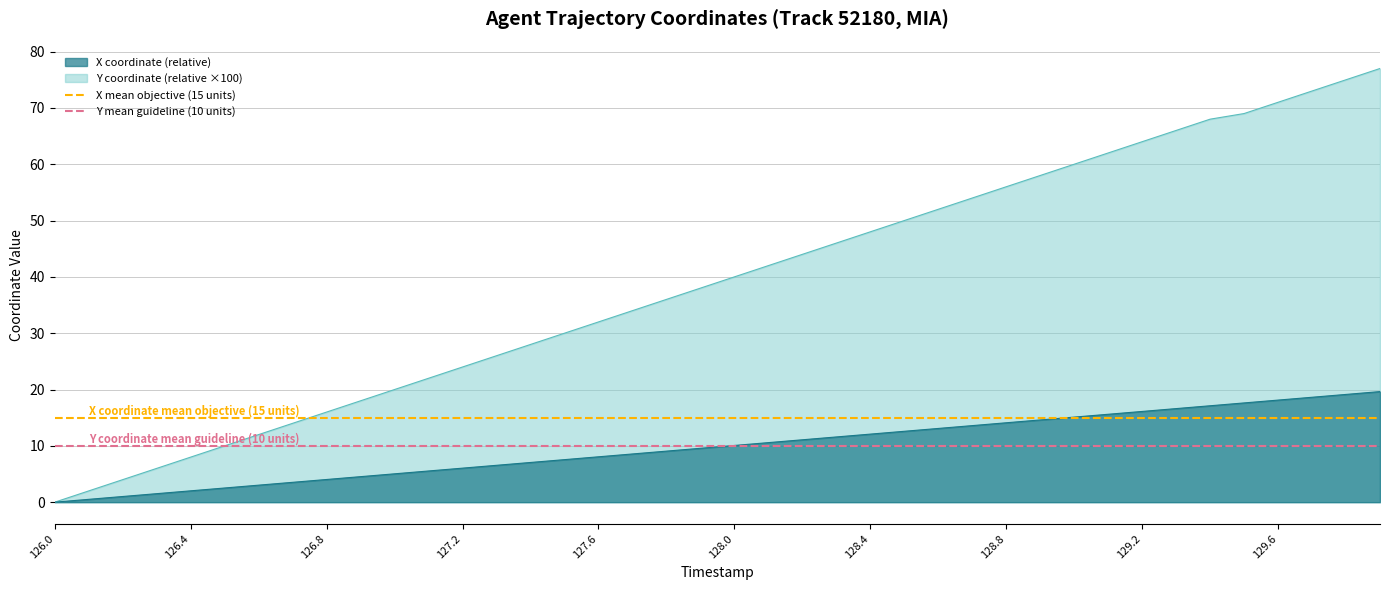

The value of Y coordinate (relative ×100) at 126.8 is 3.6. True or false?

False